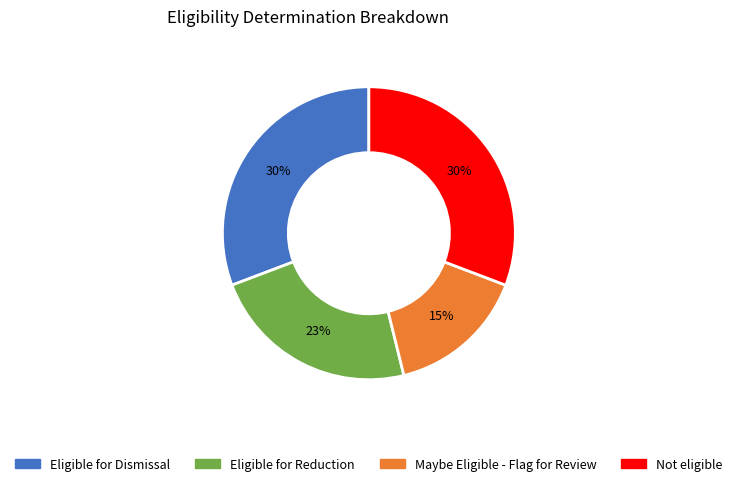

Is it true that Eligible for Dismissal is 33% of the pie?

False